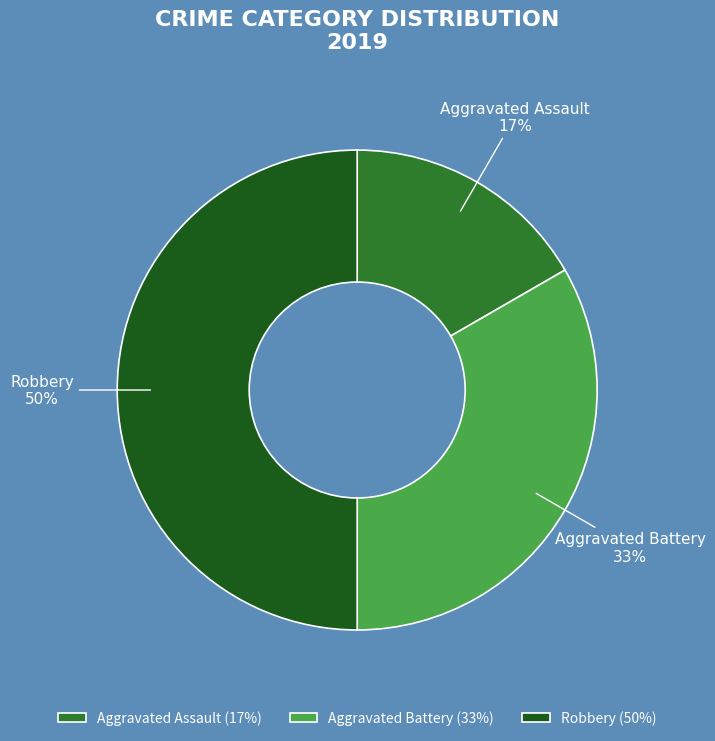

Is the sum of Robbery and Aggravated Assault greater than half?

Yes